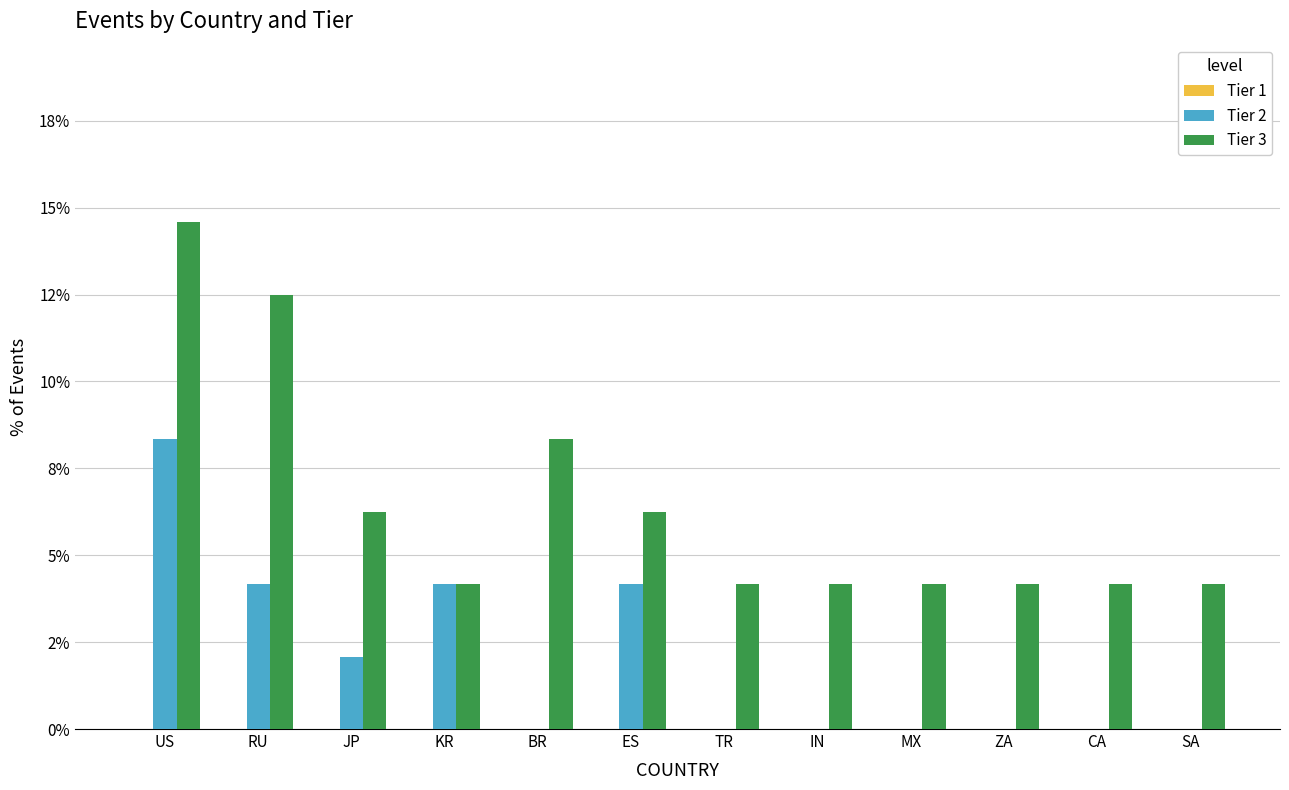

At how many categories does at least one series exceed 0?

12